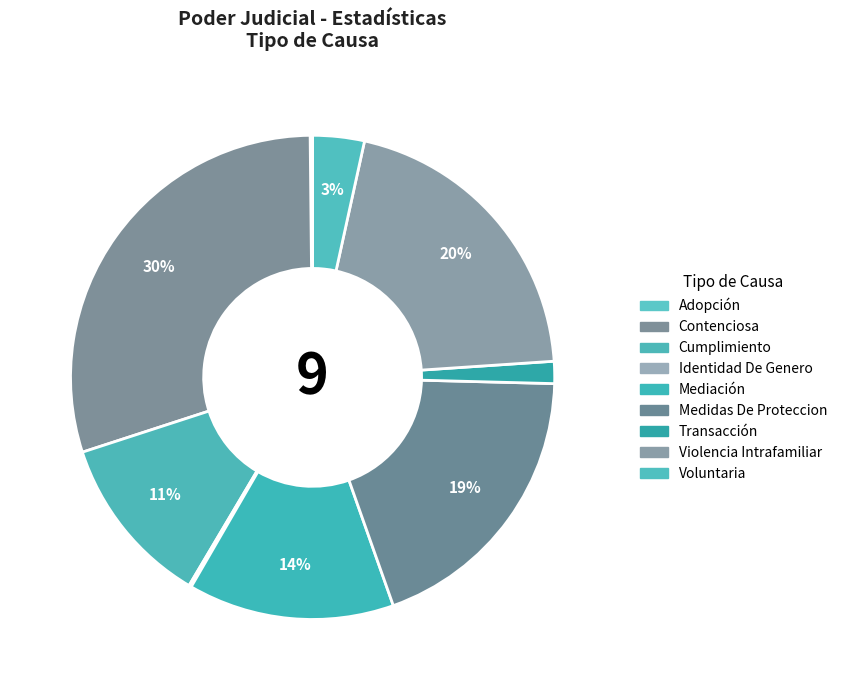

What is the ratio of the value at Transacción to the value at Medidas De Proteccion?

0.1